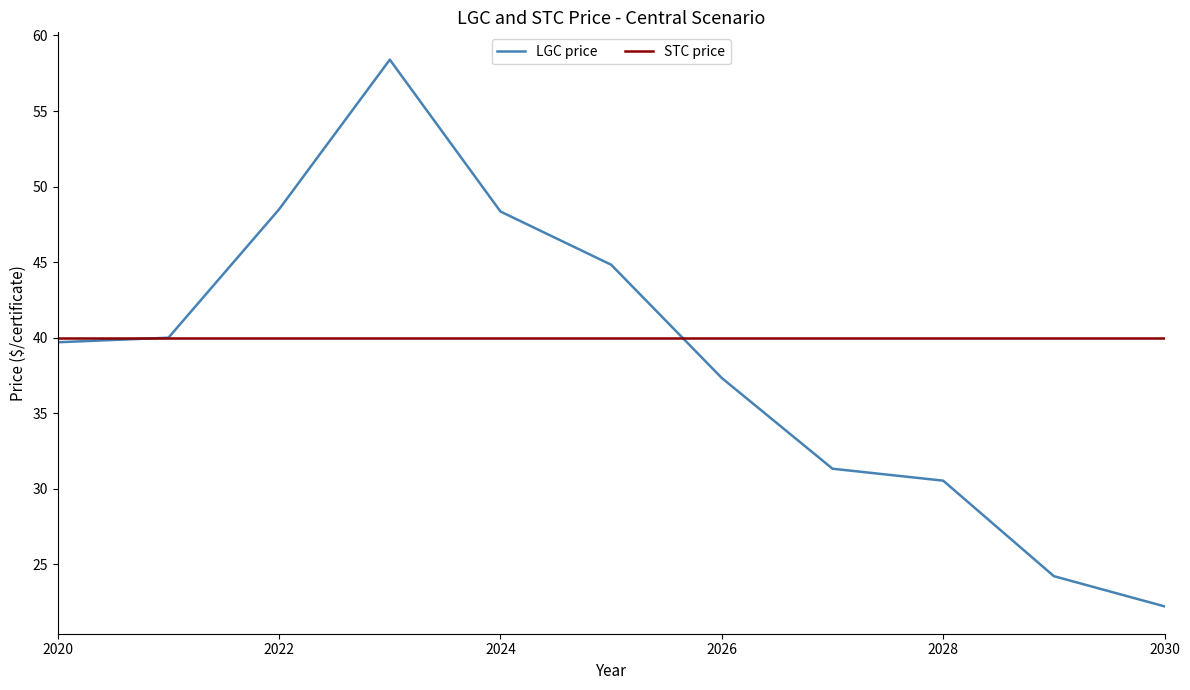

Is this an area chart (filled region under the line)?

No